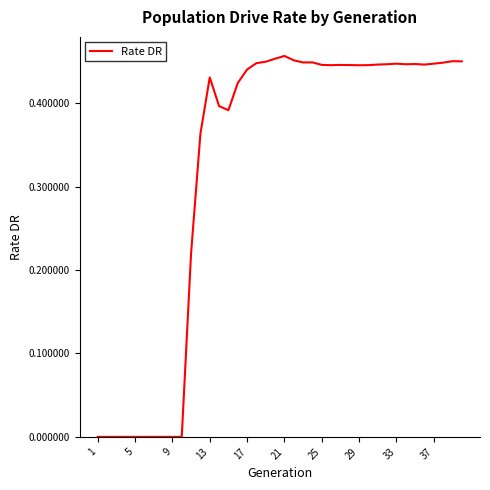

How many series are shown in this chart?

1